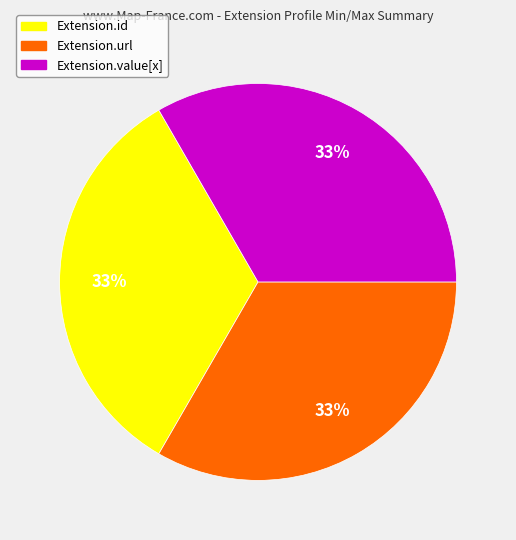

How many segments does this pie chart have?

3